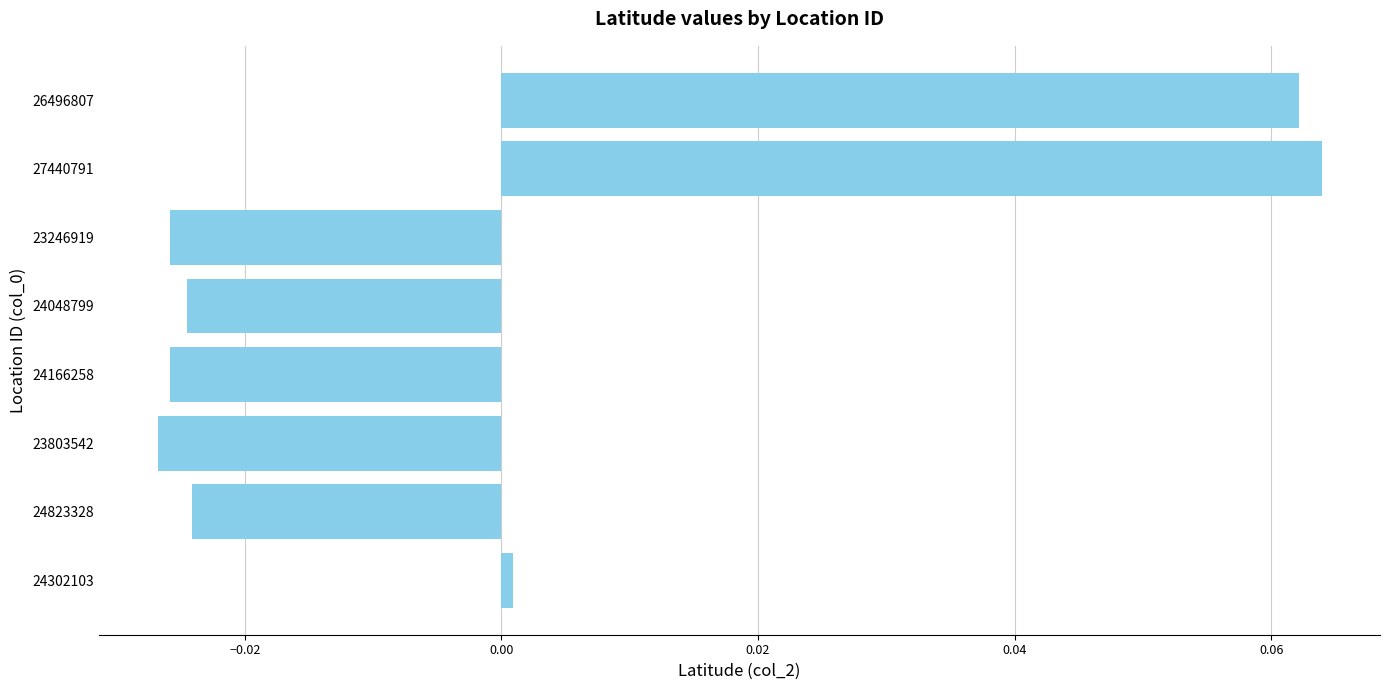

Which label corresponds to the largest value in the chart?

27440791